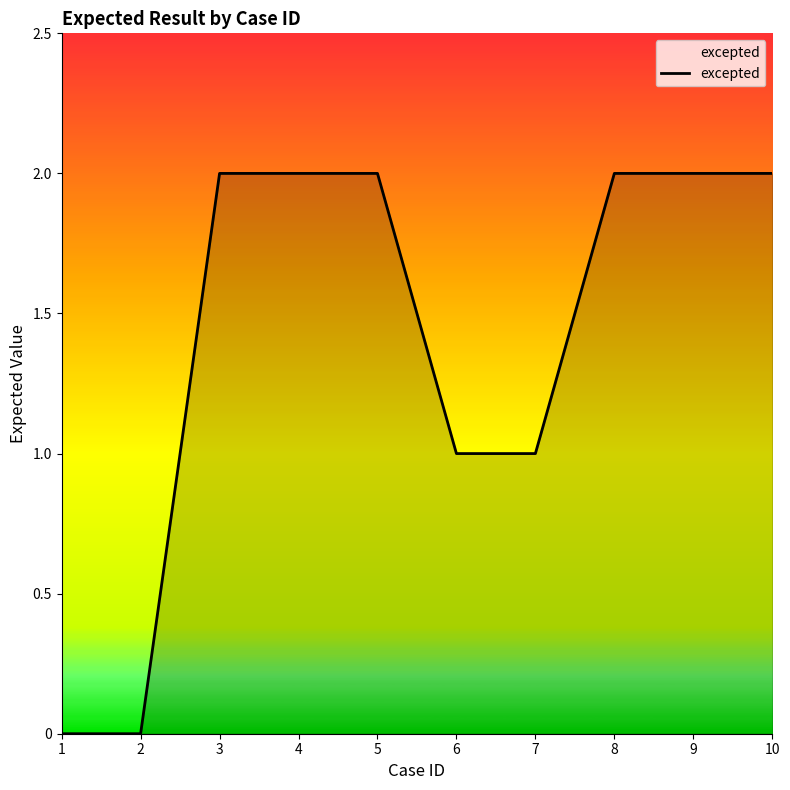

Reading left to right, list all the values displayed in this chart.

1=0	2=0	3=2	4=2	5=2	6=1	7=1	8=2	9=2	10=2